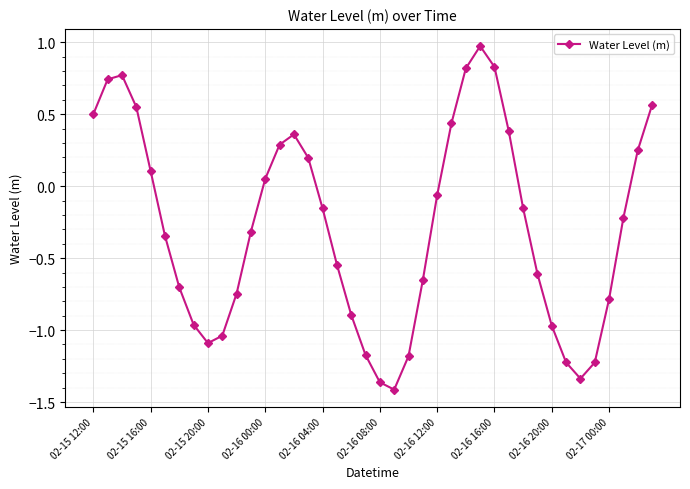

What is the maximum value shown in the chart?

1.0